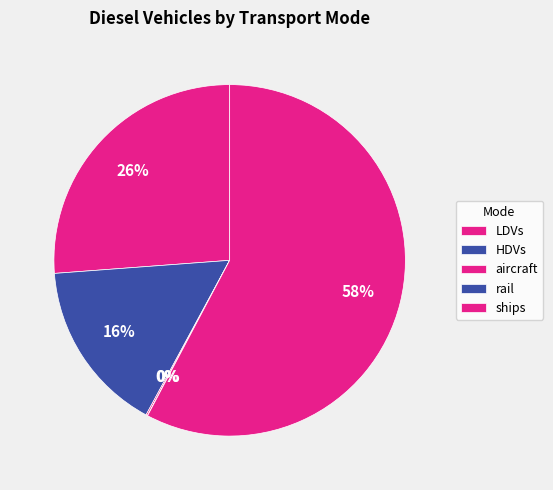

What percentage is the HDVs slice, to the nearest percent?

16%